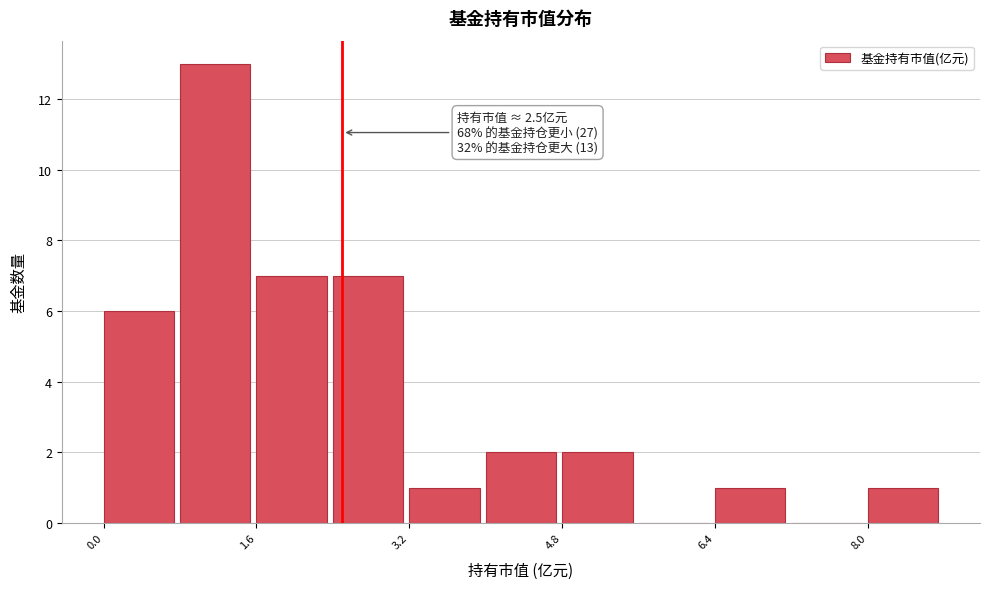

Which range on the x-axis has the tallest bar?

0.8 to 1.6